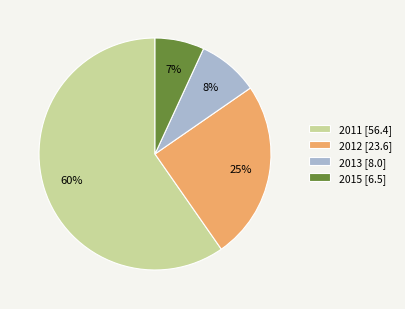

To the nearest percent, what is the average slice percentage?

25%